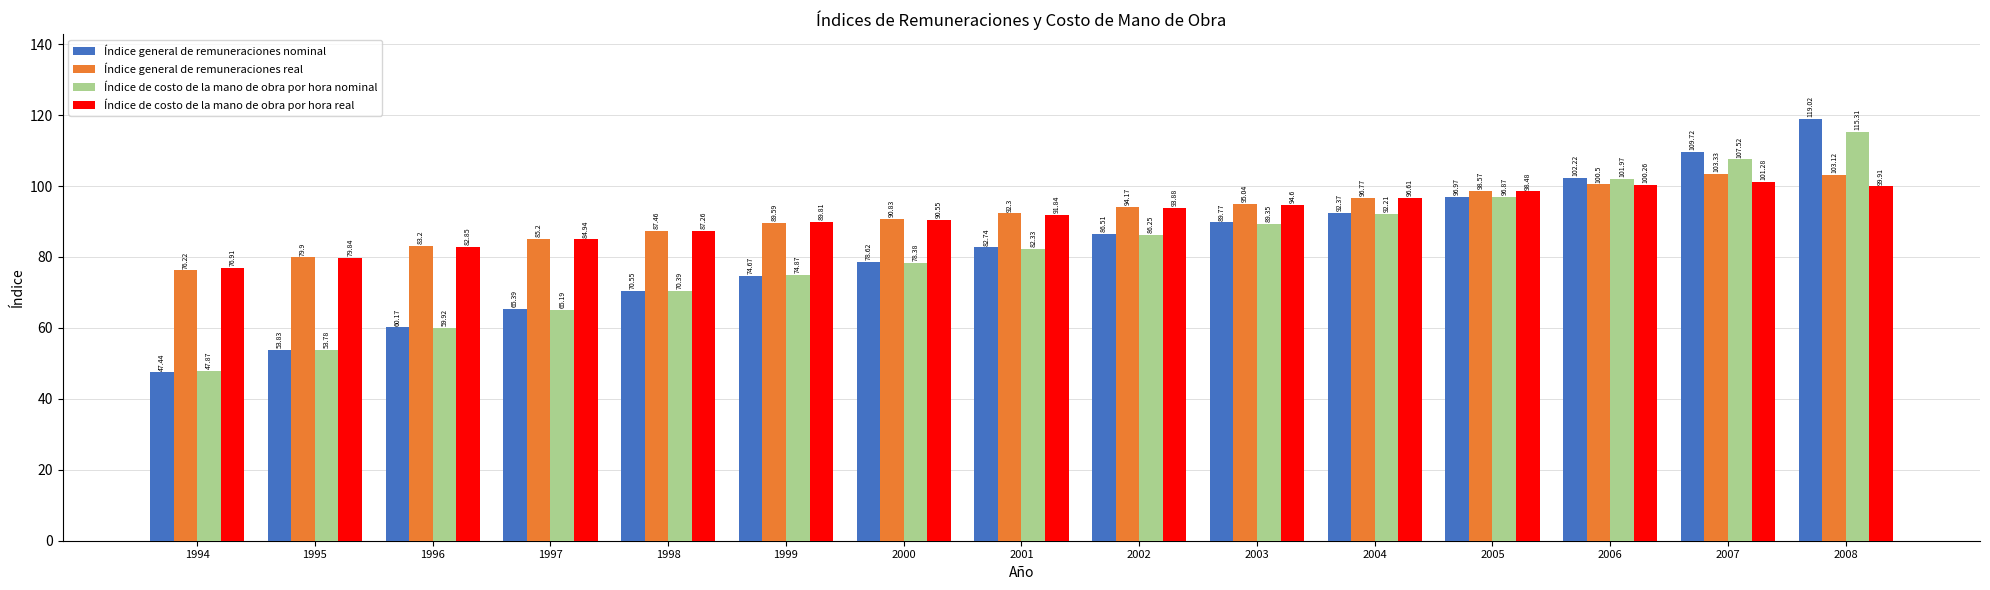

What is the spread (max minus min) of values at 2003?

5.7